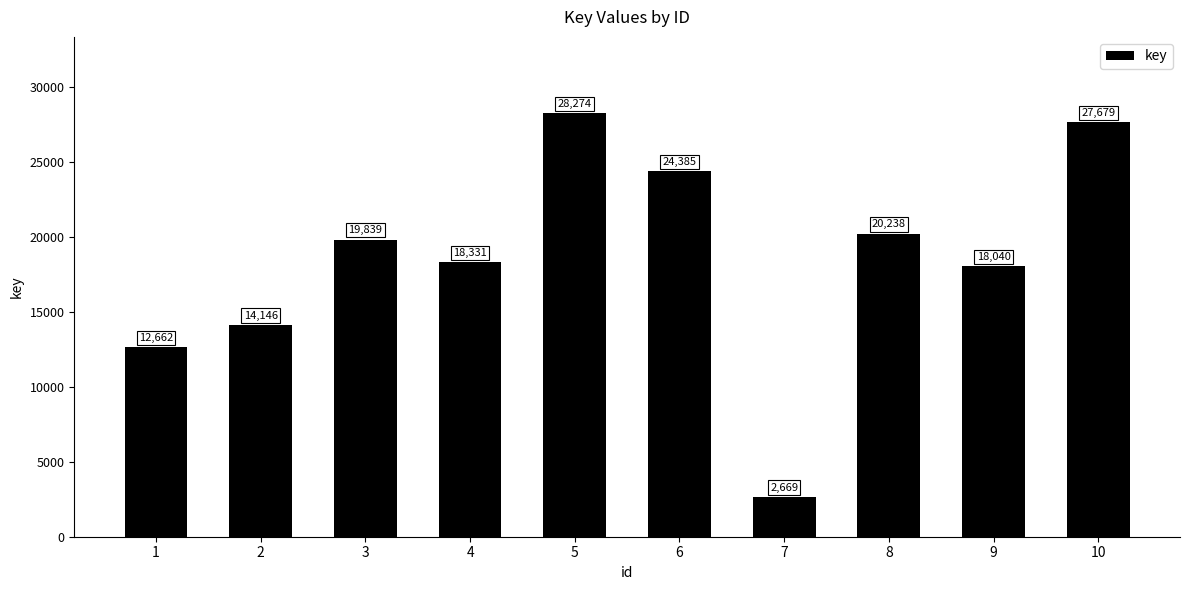

The value at 5 is 42362. True or false?

False